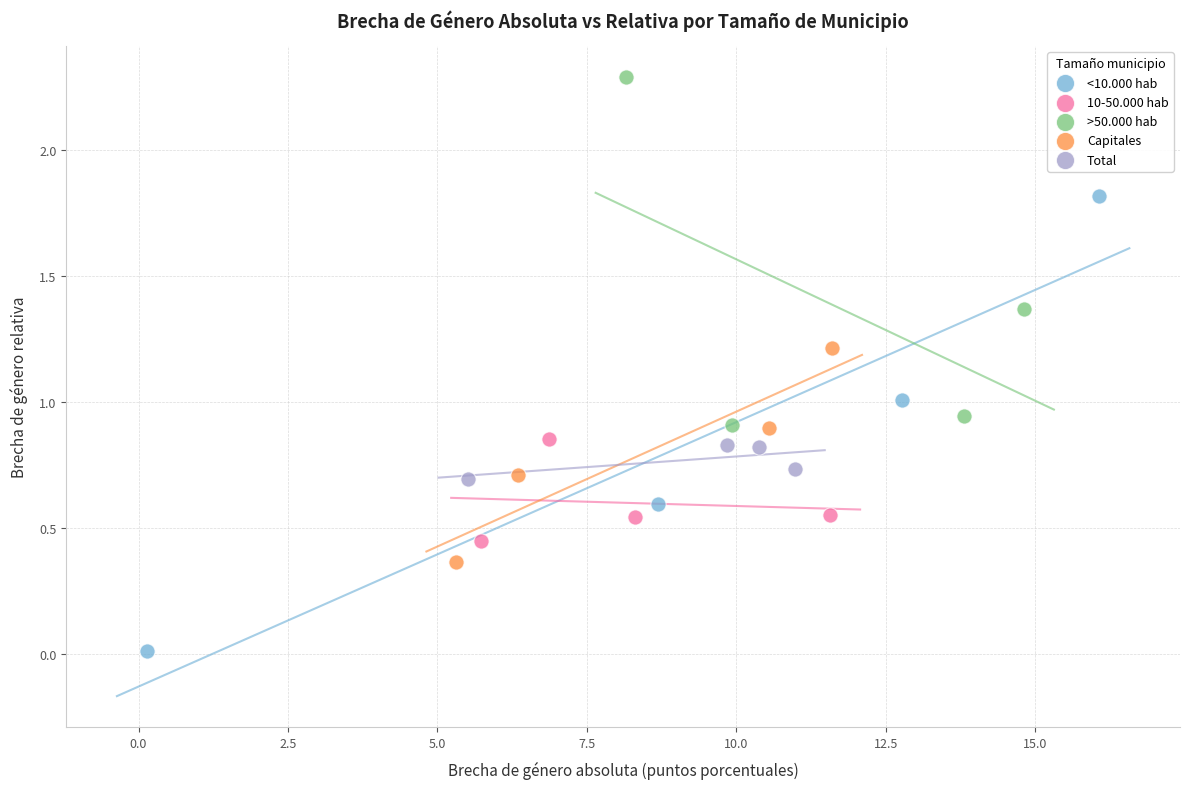

Which series reaches the minimum Y coordinate?

<10.000 hab